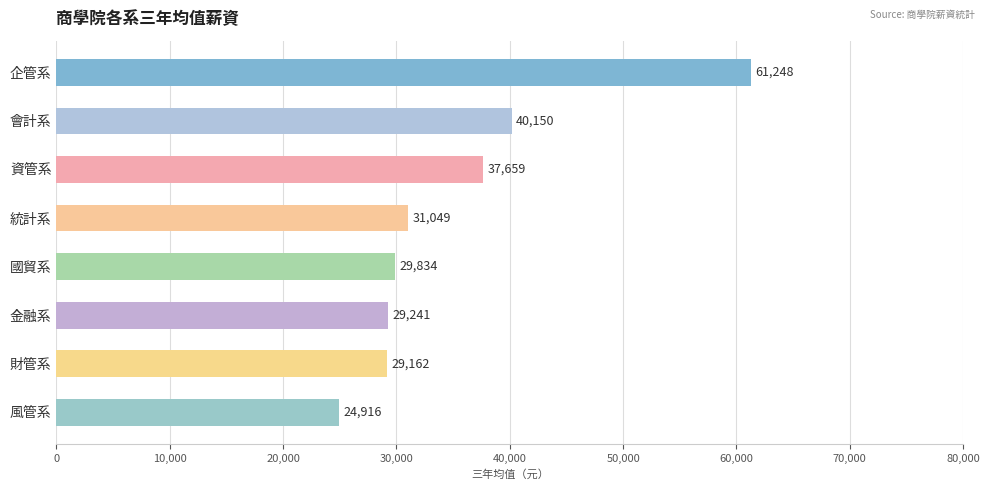

Which has a higher value, 財管系 or 統計系?

統計系